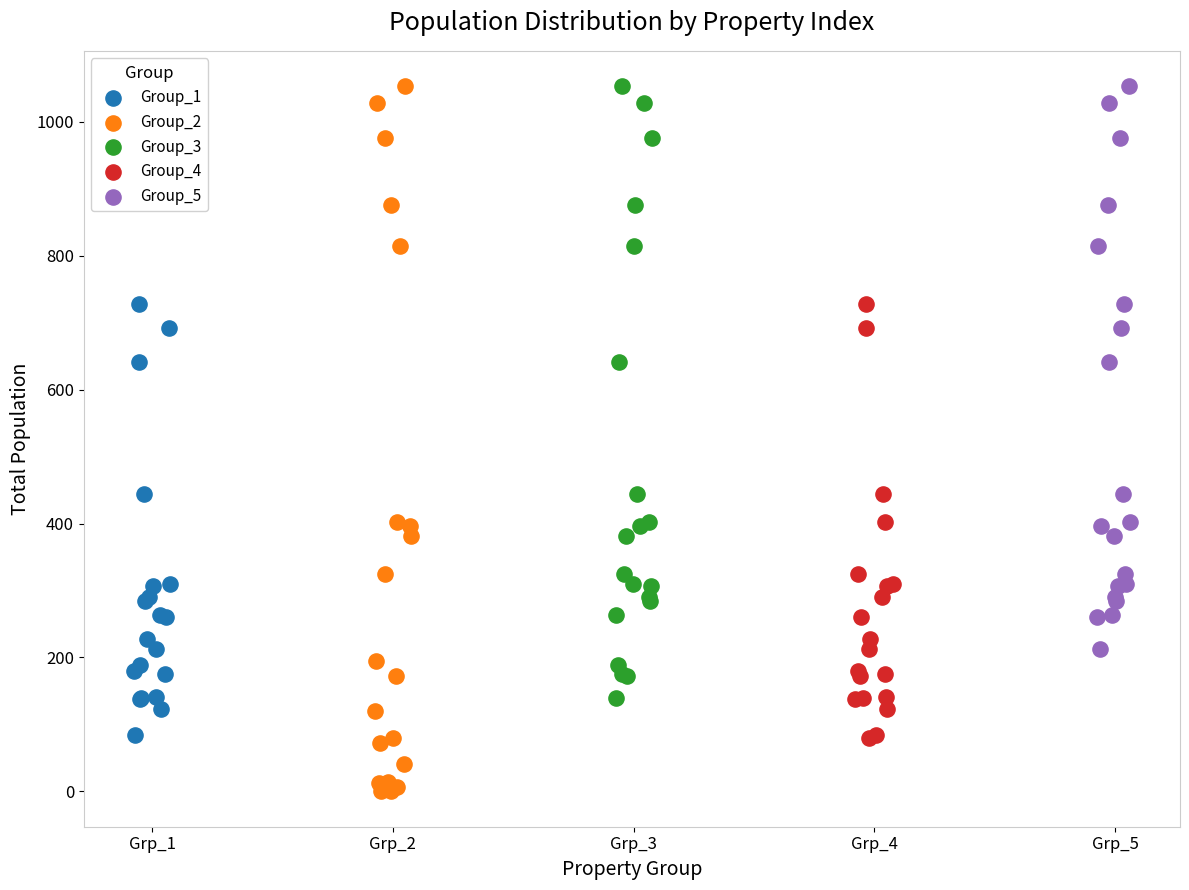

Which series contains the lowest Y value?

Group_2